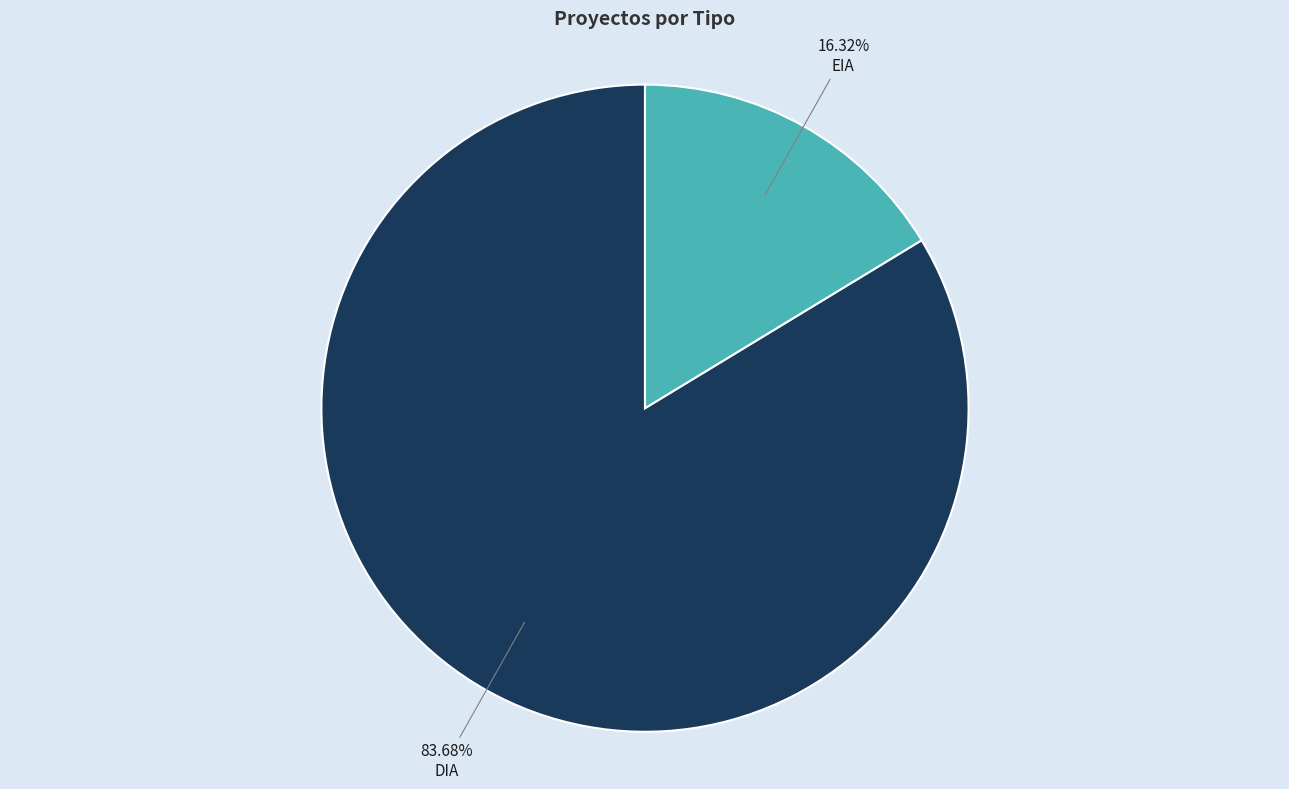

How many segments does this pie chart have?

2